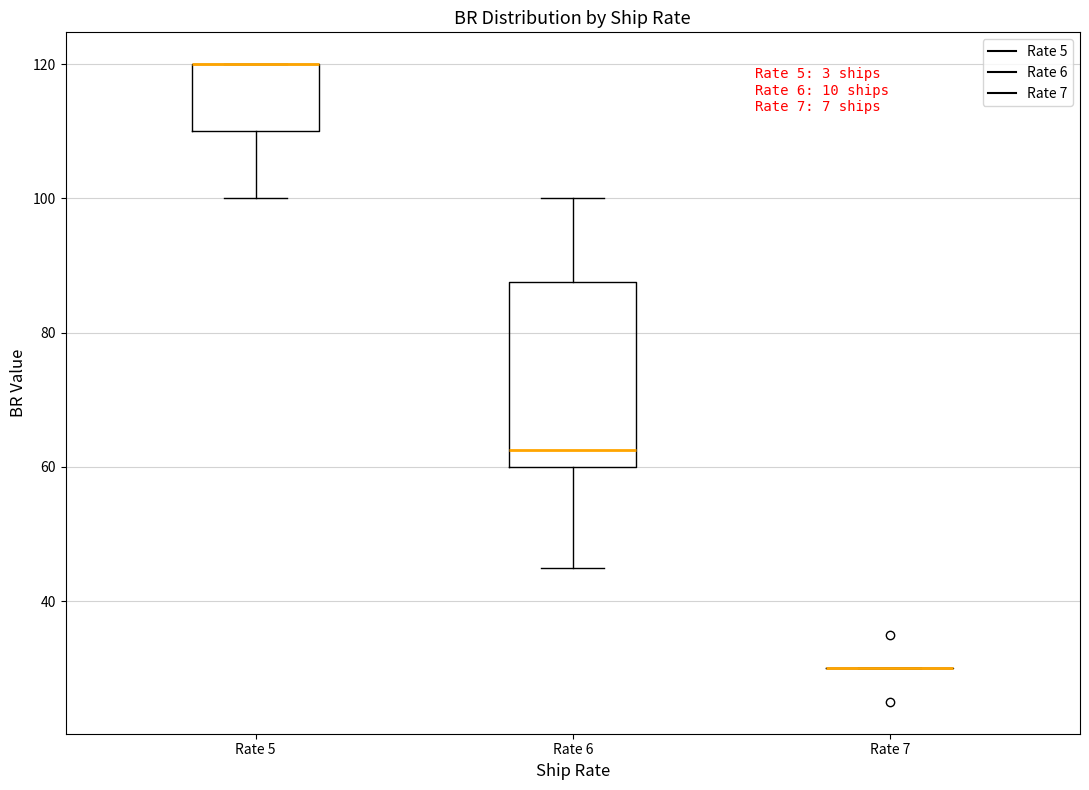

Reading left to right, transcribe this box plot: for each box, give where its median line is, the range the box spans, and where its two whiskers end, as read against the y-axis. The values are not printed on the chart, so give them approximately, as read against the axis.

Rate 5: median 120 (drawn on the box's upper edge), box 110 to 120, whiskers 100 to 120
Rate 6: median 62, box 60 to 88, whiskers 46 to 100
Rate 7: box collapsed to a line at 30, whiskers 30 to 30